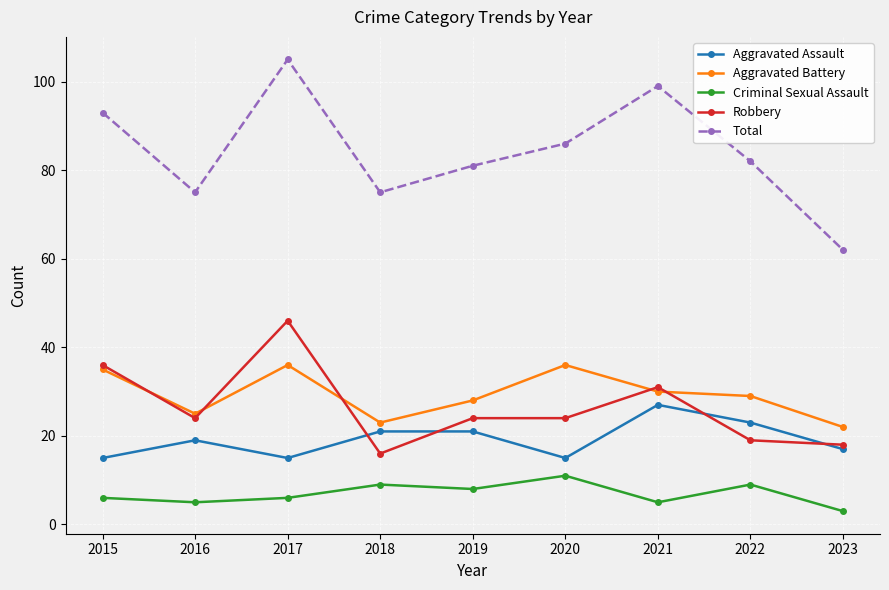

What is the smallest value displayed?

3